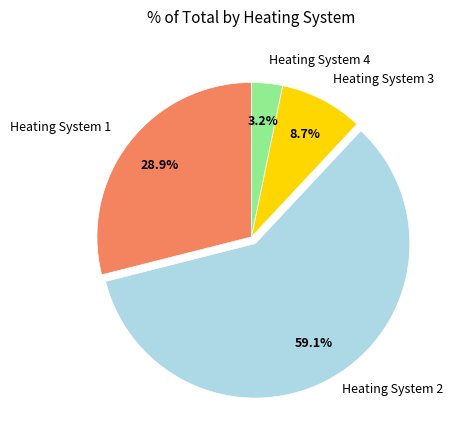

Rank the categories by value from lowest to highest.

Heating System 4, Heating System 3, Heating System 1, Heating System 2